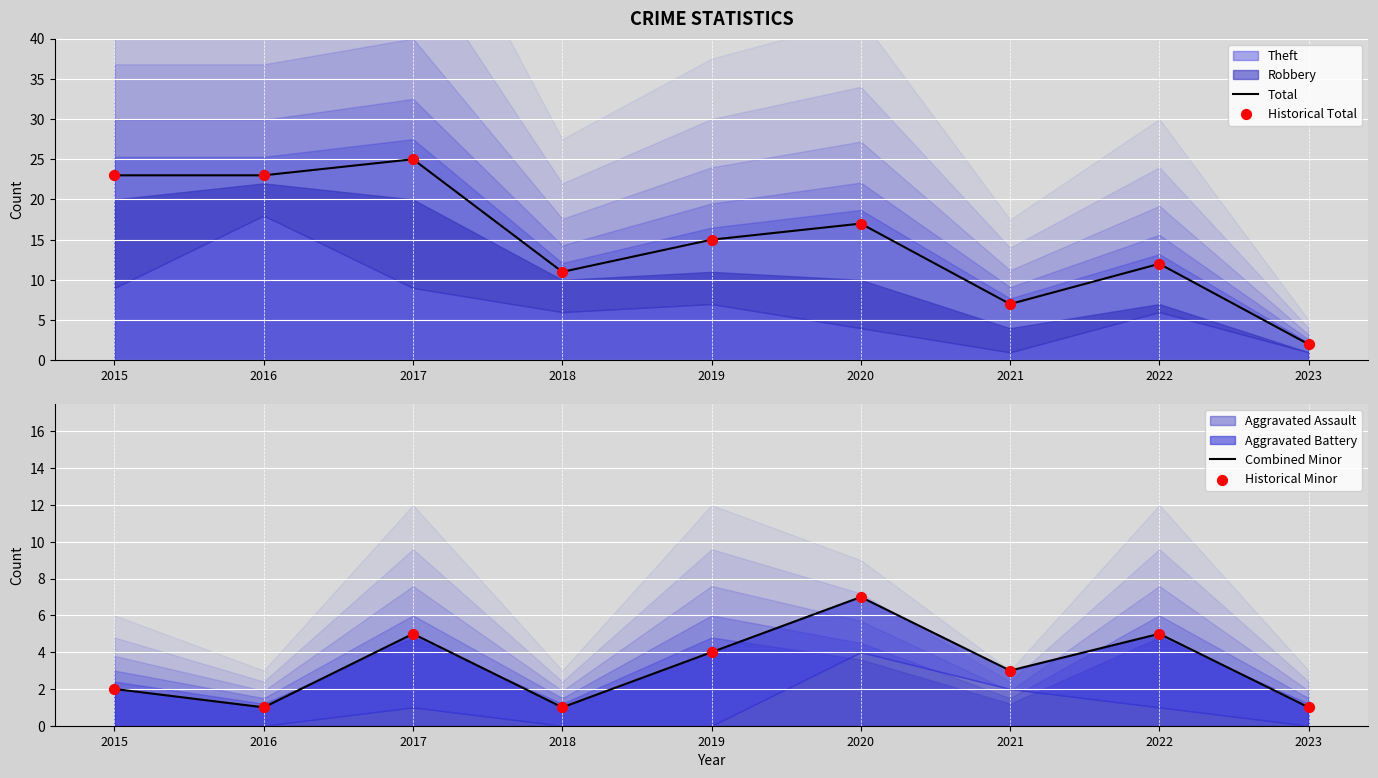

Which series has the widest spread of Y values?

Total